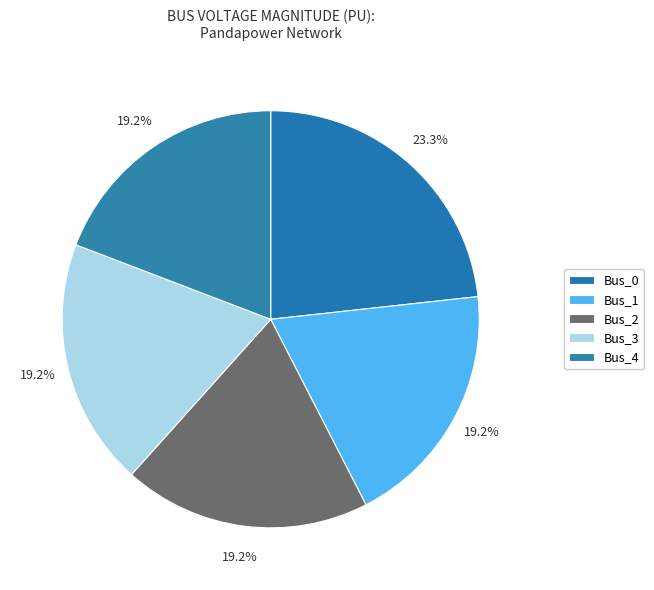

Do Bus_0 and Bus_3 together represent more than half of the pie?

No